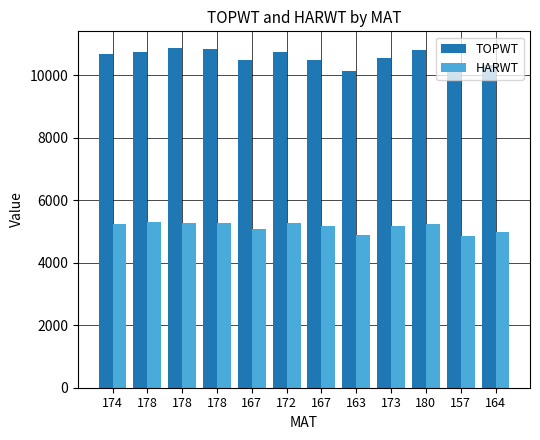

List the series in order of their peak value, lowest first.

HARWT, TOPWT